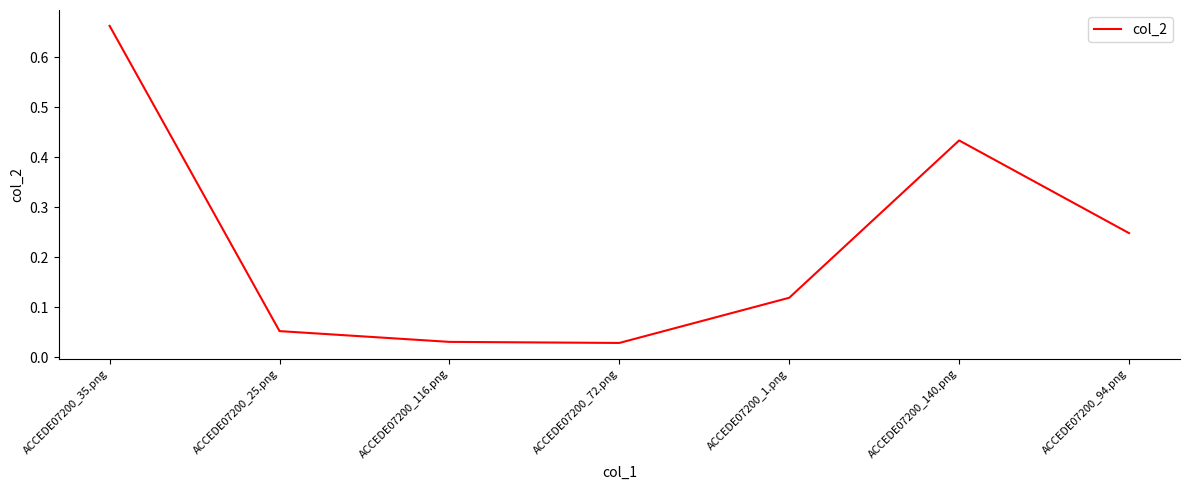

What is the difference between the values at ACCEDE07200_25.png and ACCEDE07200_35.png?

0.6